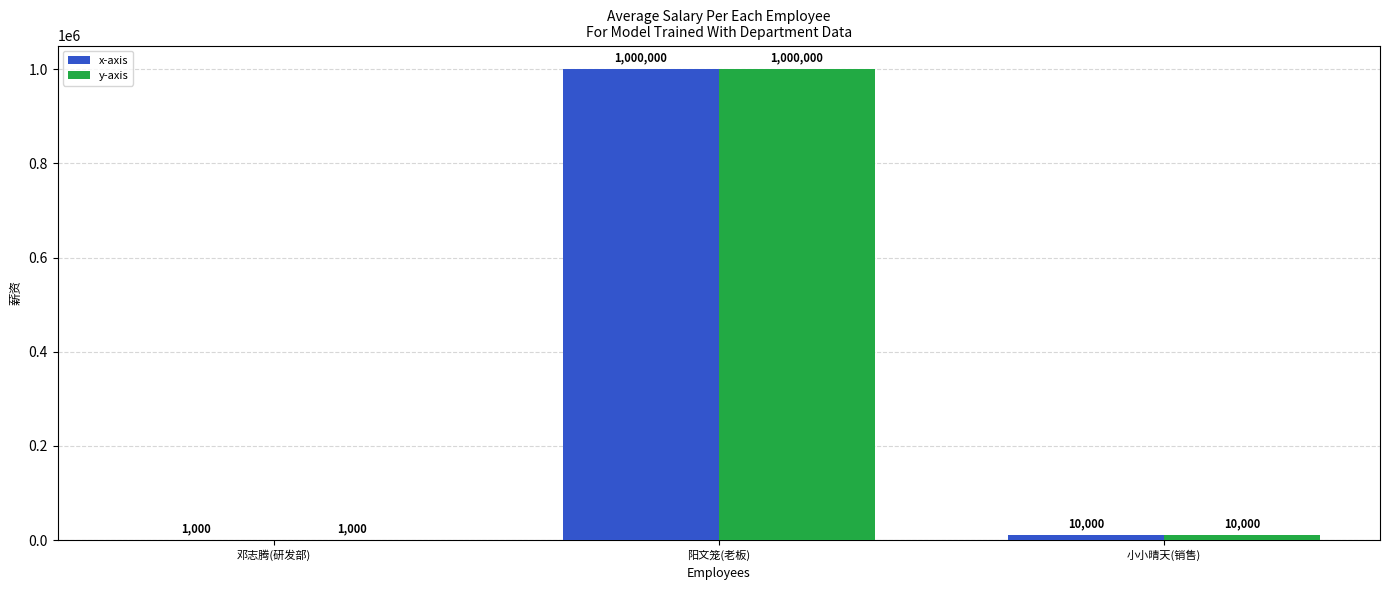

What is the sum of all y-axis values?

1011000